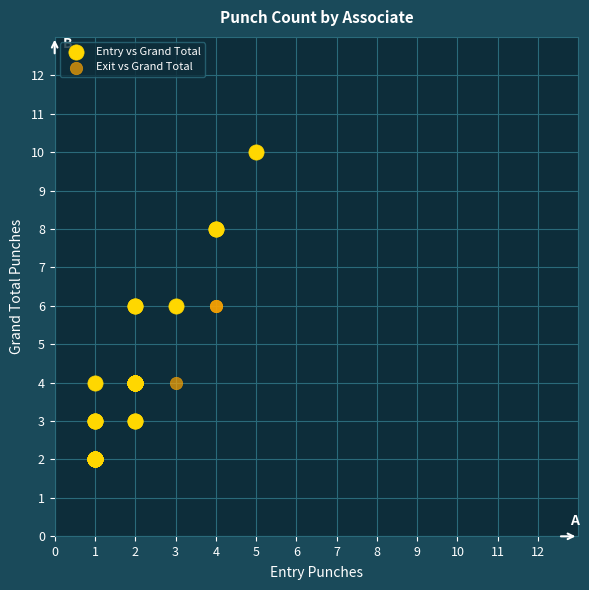

What are all the series names shown in the legend?

Entry vs Grand Total, Exit vs Grand Total